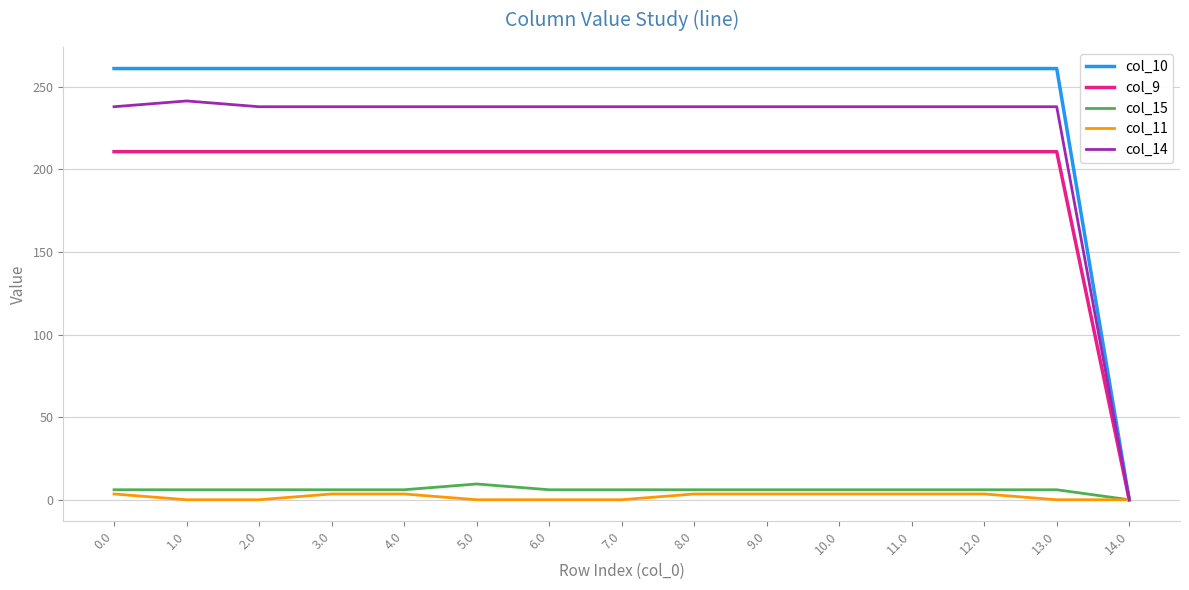

True or false: col_11 has a value of 3.5 at 10.0.

True